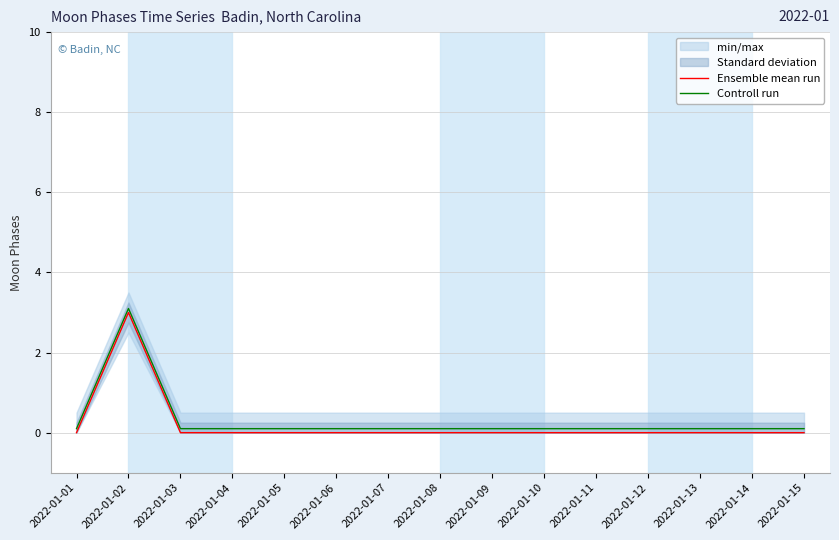

Reading right to left, transcribe all the data shown in this chart.

Ensemble mean run: 0.0	0.0	0.0	0.0	0.0	0.0	0.0	0.0	0.0	0.0	0.0	0.0	0.0	3.0	0.0
Controll run: 0.1	0.1	0.1	0.1	0.1	0.1	0.1	0.1	0.1	0.1	0.1	0.1	0.1	3.1	0.1